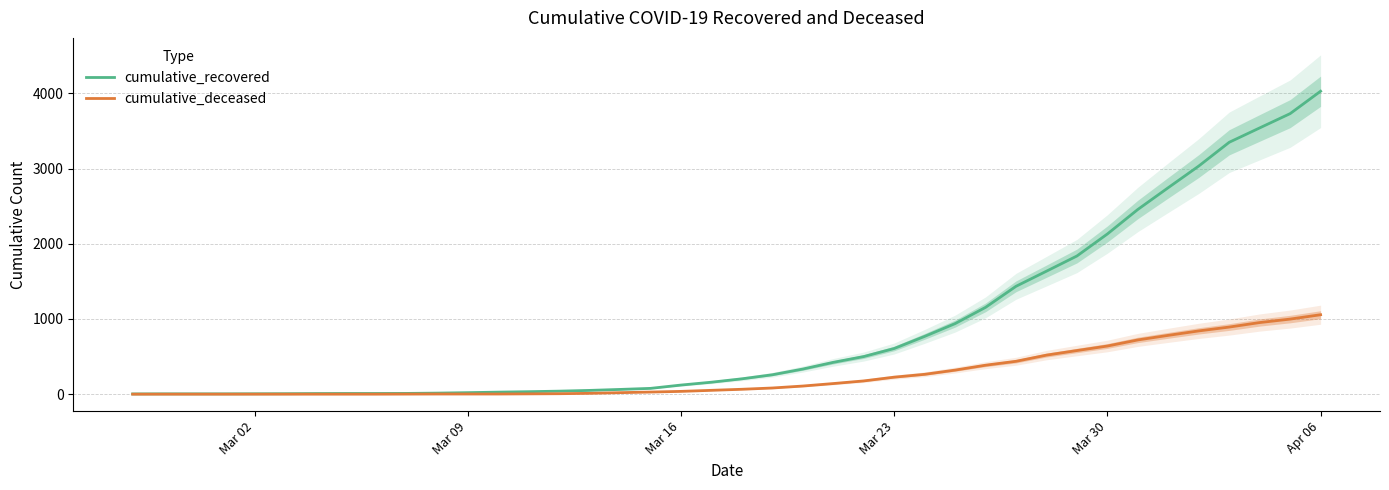

Rank the series by their maximum value, from highest to lowest.

cumulative_recovered, cumulative_deceased